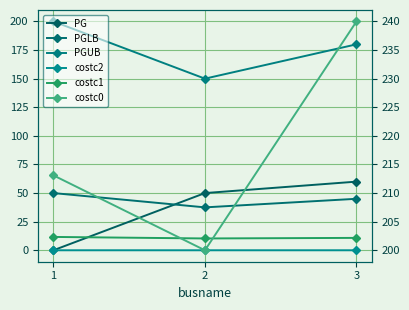

At 3, list the series in order from smallest to largest.

costc2, costc1, PGLB, PG, PGUB, costc0